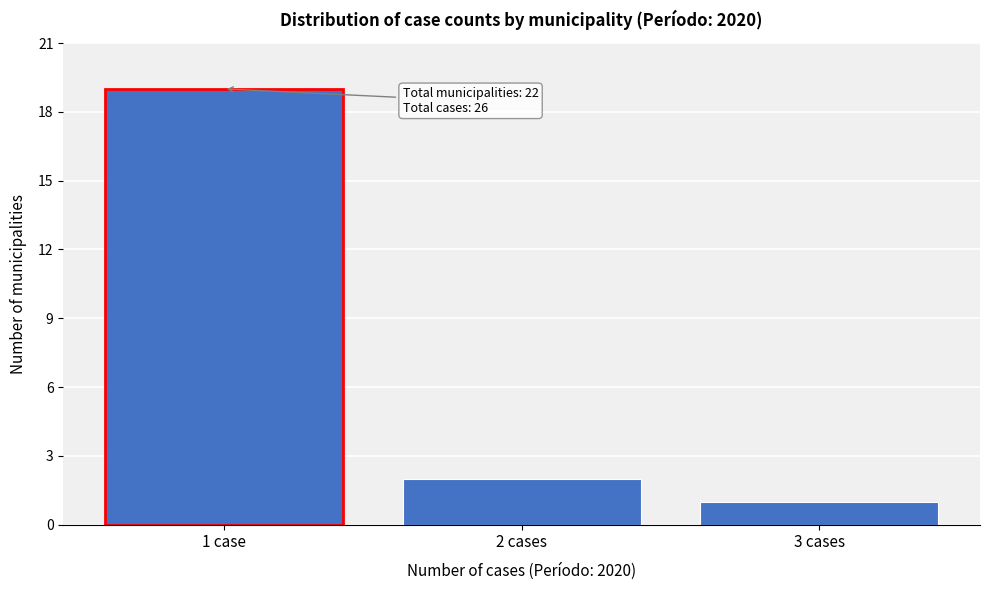

Reading right to left, transcribe all the data shown in this chart.

3 cases=1	2 cases=2	1 case=19